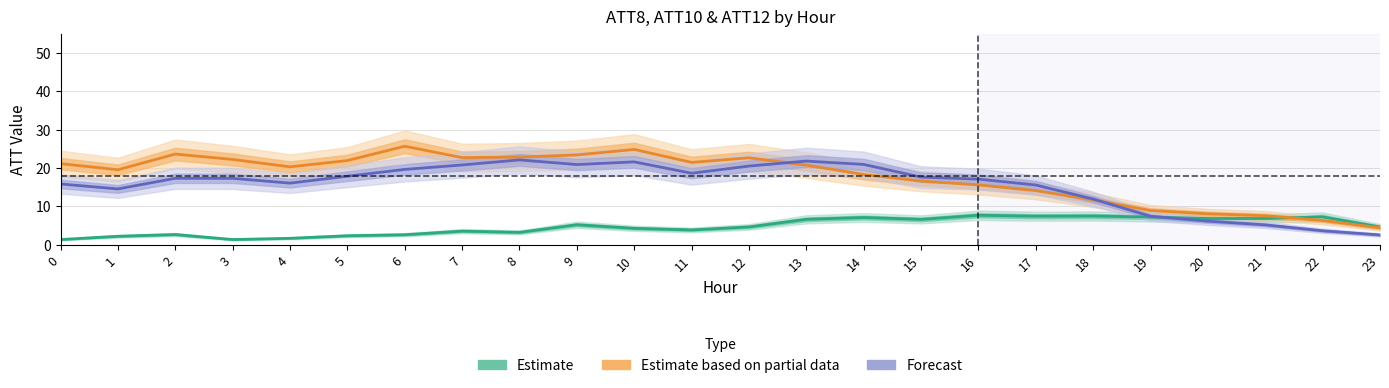

True or false: Forecast has a value of 21.8 at 13.

True